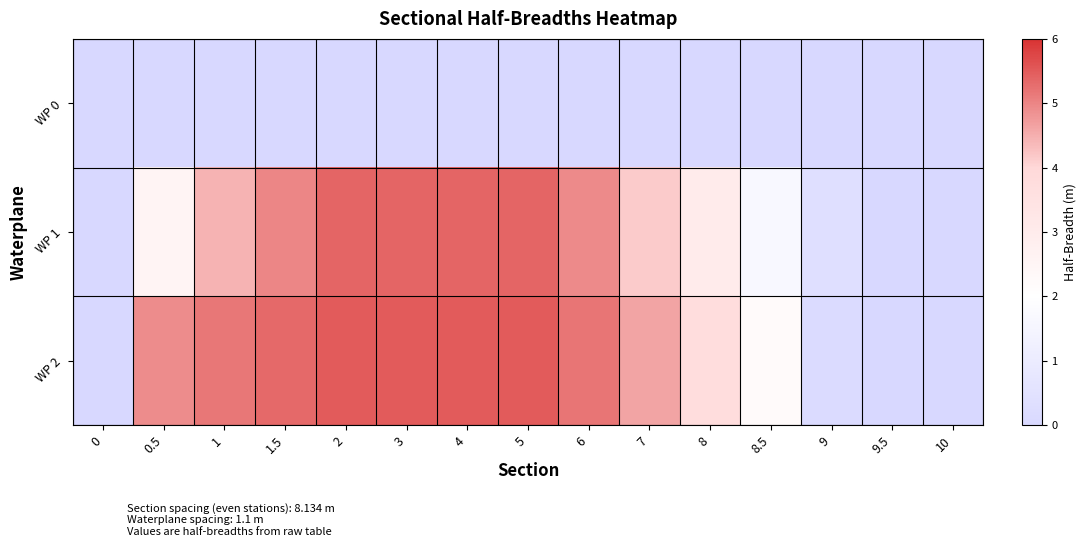

Reading left to right, list all the values displayed in this chart.

WP 0: 0=0.0	0.5=0.0	1=0.0	1.5=0.0	2=0.0	3=0.0	4=0.0	5=0.0	6=0.0	7=0.0	8=0.0	8.5=0.0	9=0.0	9.5=0.0	10=0.0
WP 1: 0=0.0	0.5=2.6	1=4.4	1.5=5.0	2=5.4	3=5.4	4=5.4	5=5.4	6=4.9	7=4.2	8=3.0	8.5=1.7	9=0.4	9.5=0.0	10=0.0
WP 2: 0=0.0	0.5=4.9	1=5.2	1.5=5.3	2=5.5	3=5.5	4=5.5	5=5.5	6=5.2	7=4.6	8=3.7	8.5=2.2	9=0.1	9.5=0.0	10=0.0